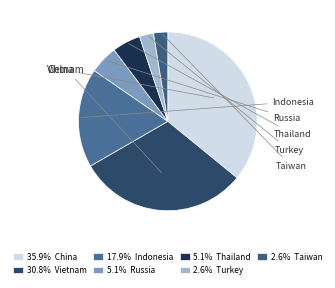

How many segments does this pie chart have?

7